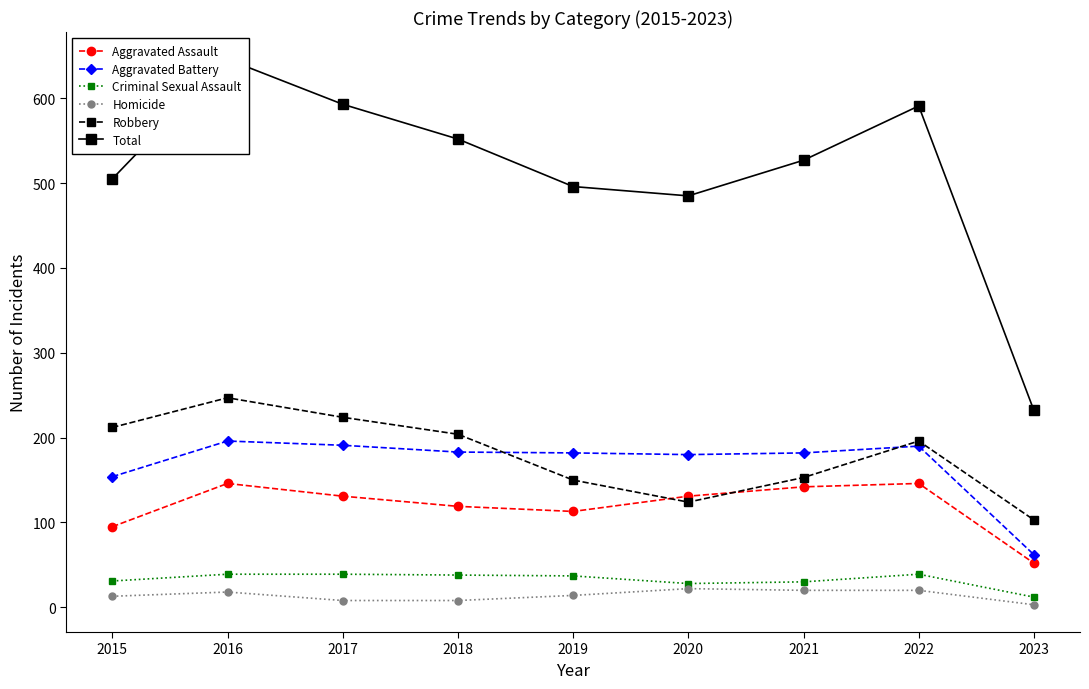

At which label does Criminal Sexual Assault reach its peak?

2016